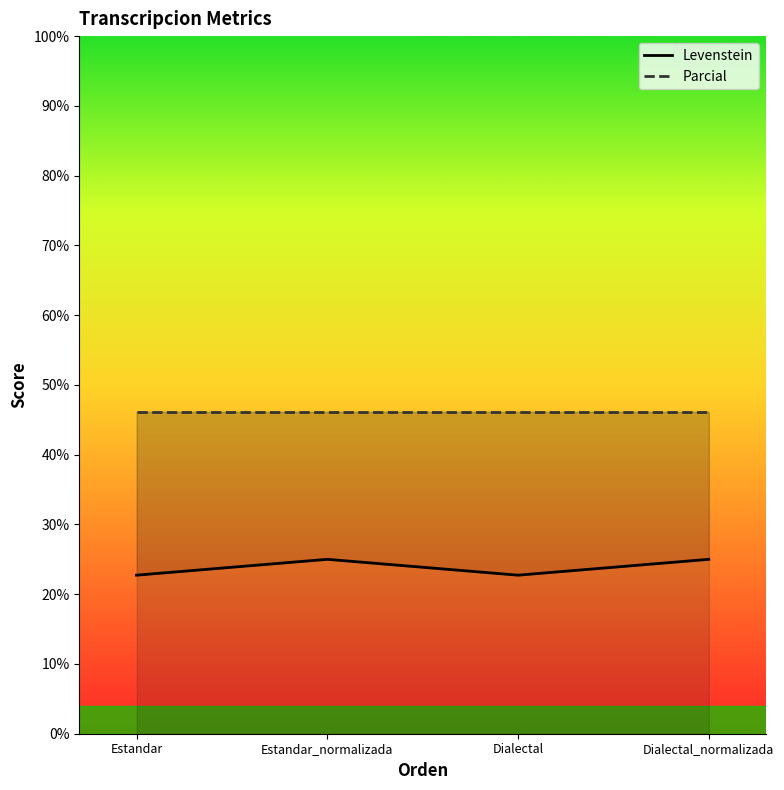

What is the ratio of the value at Estandar_normalizada to the value at Dialectal?

1.1